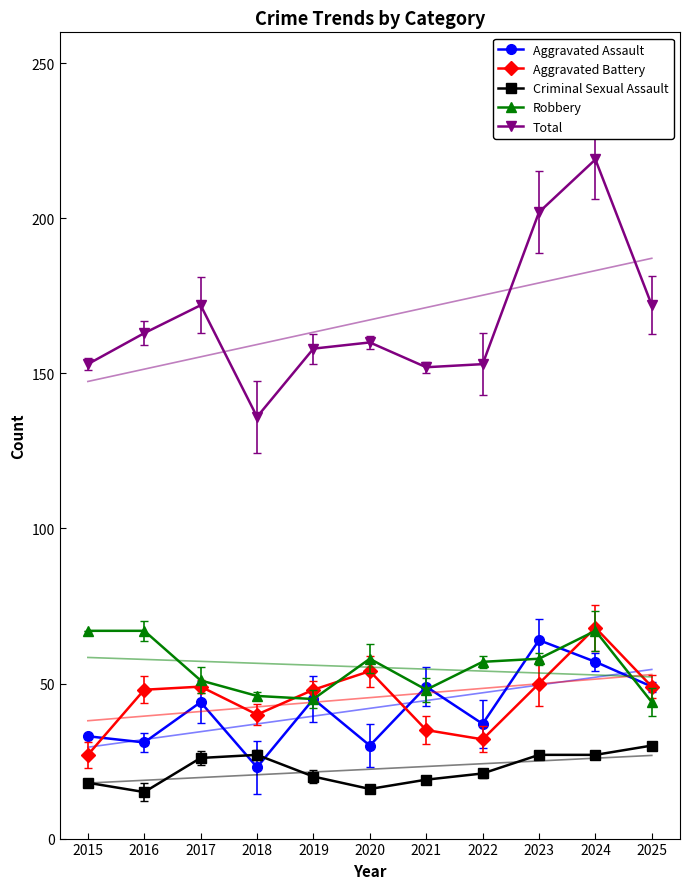

True or false: Total has a value of 153 at 2022.

True